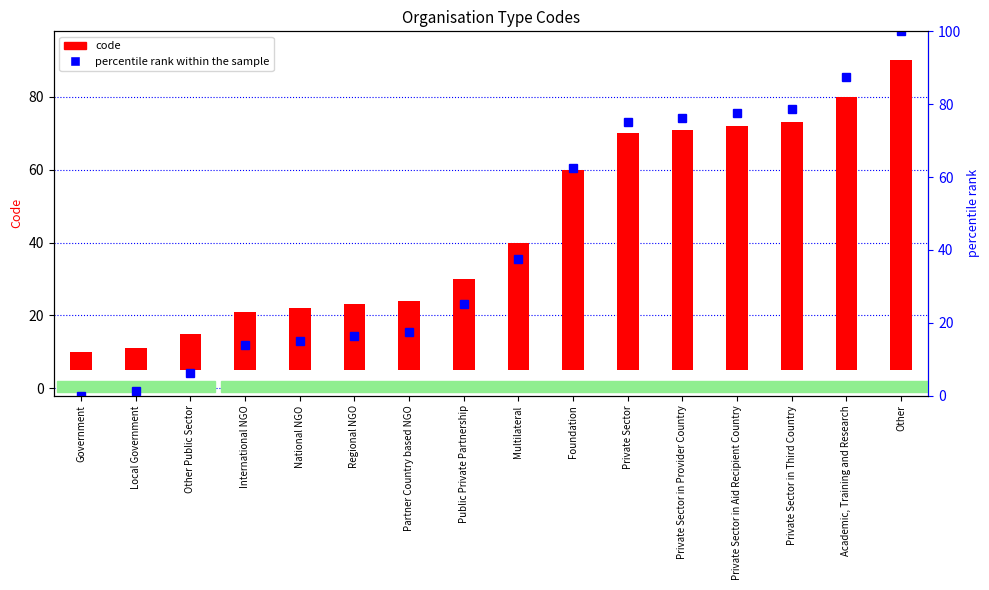

At which label is percentile rank within the sample closest to 50?

Multilateral